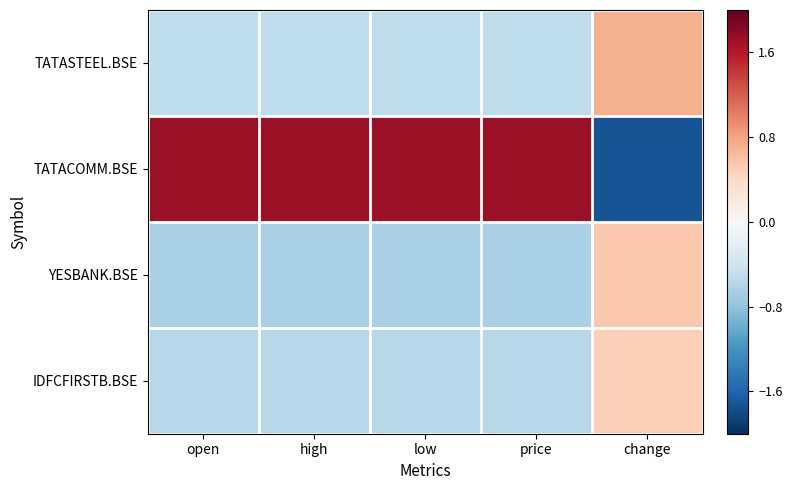

Count the number of data series in this chart.

4